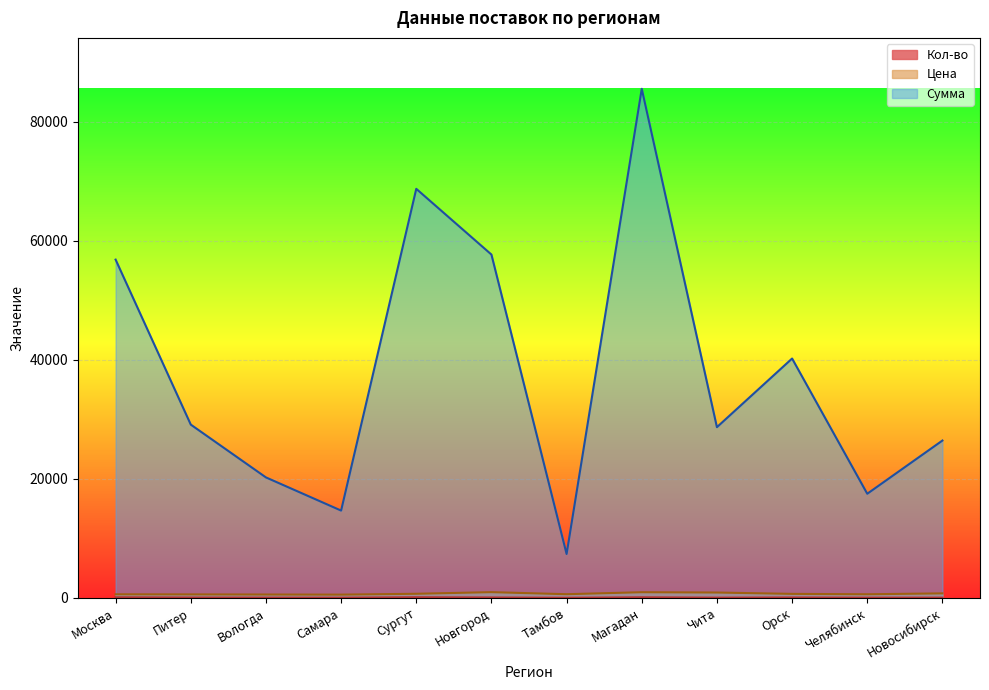

True or false: Цена and Сумма cross at least once.

False